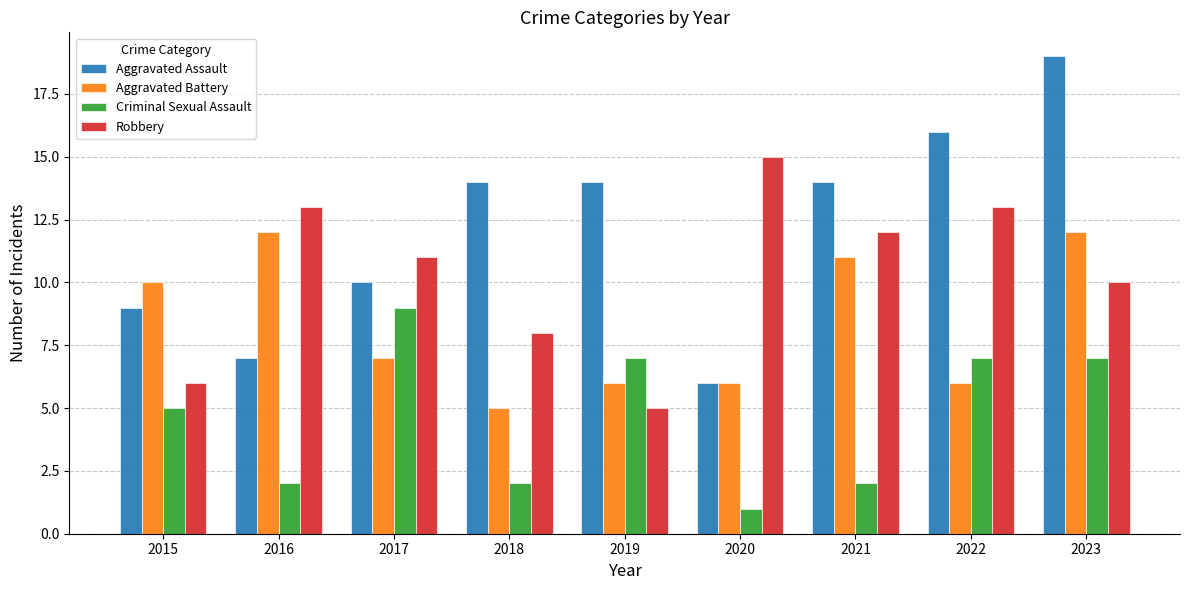

What are all the series names shown in the legend?

Aggravated Assault, Aggravated Battery, Criminal Sexual Assault, Robbery